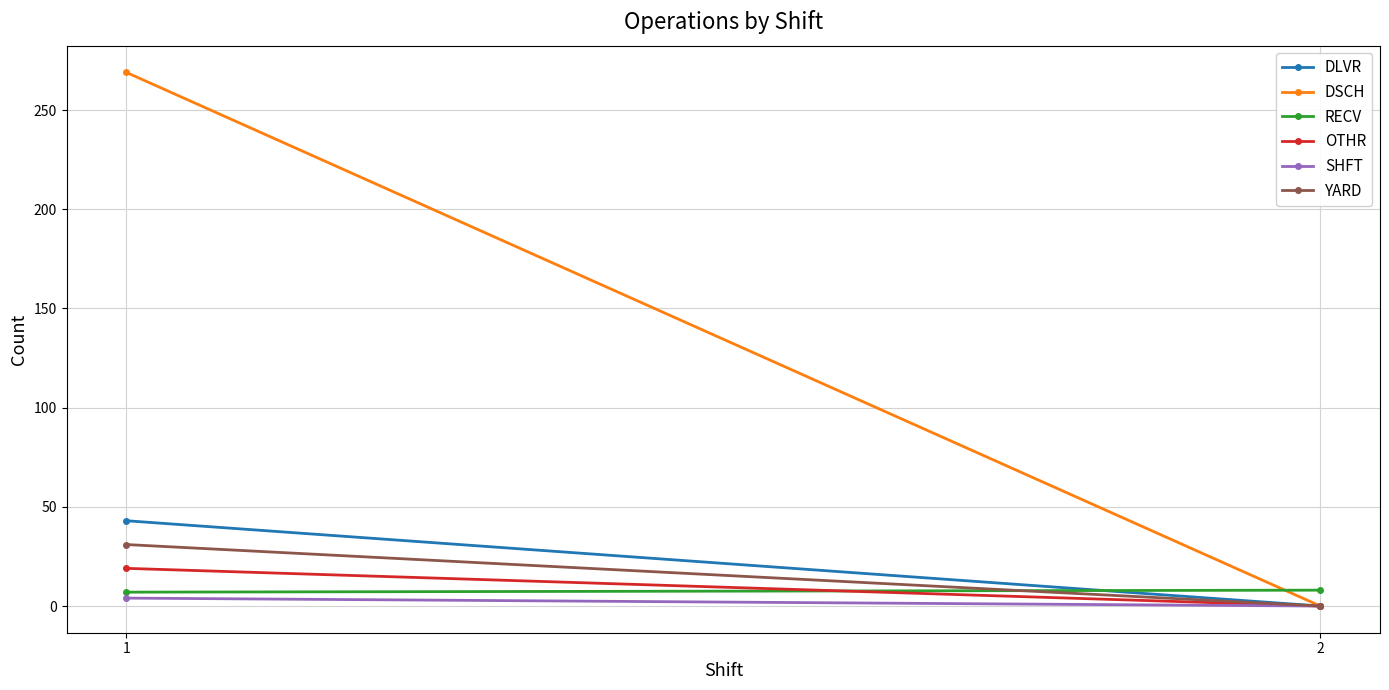

Rank the categories by DSCH value from highest to lowest.

1, 2